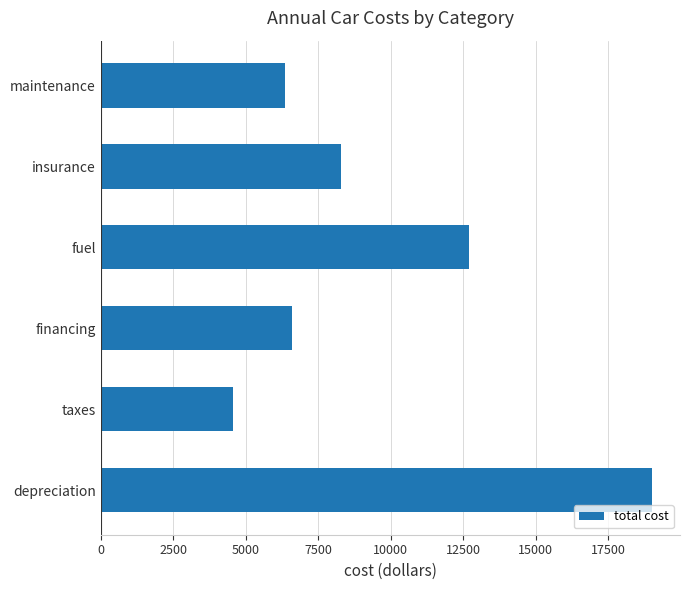

Which has a higher value, financing or taxes?

financing